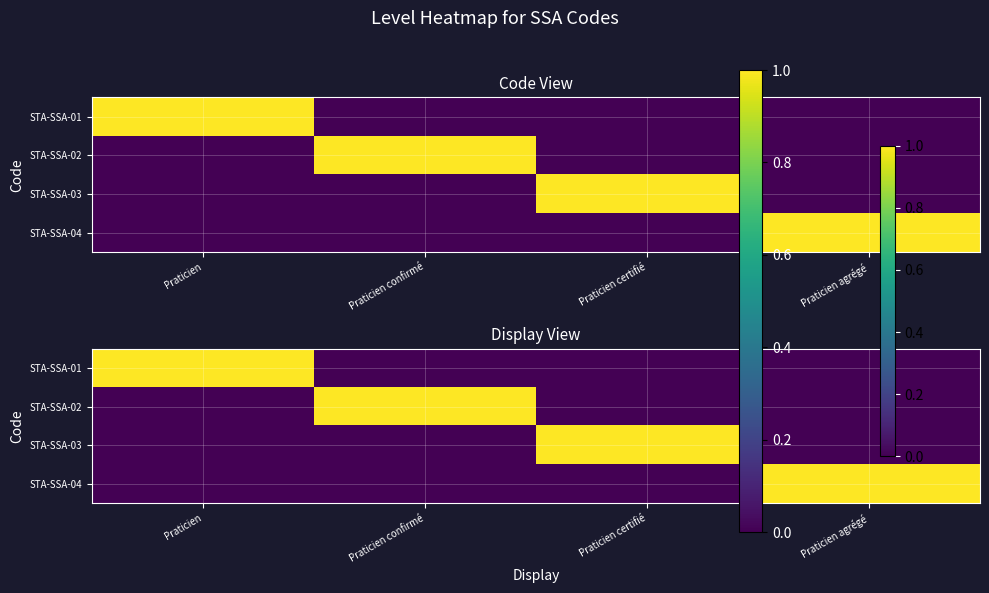

Rank the categories by STA-SSA-02 value from lowest to highest.

Praticien, Praticien certifié, Praticien agrégé, Praticien confirmé